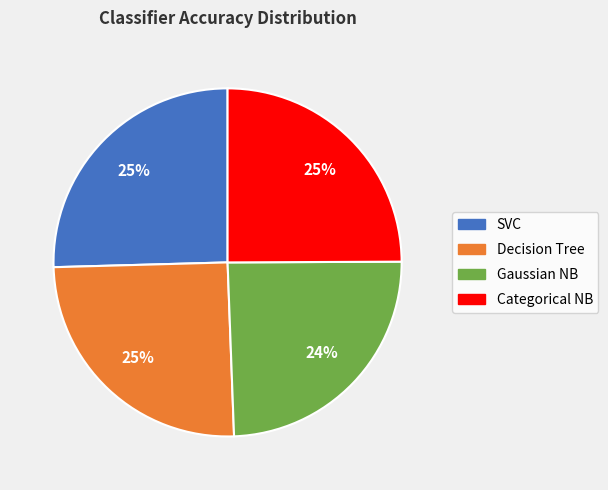

To the nearest percent, what is the average slice percentage?

25%